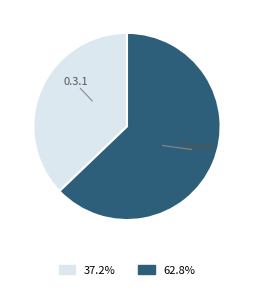

Is there any slice that represents more than half of the pie?

Yes